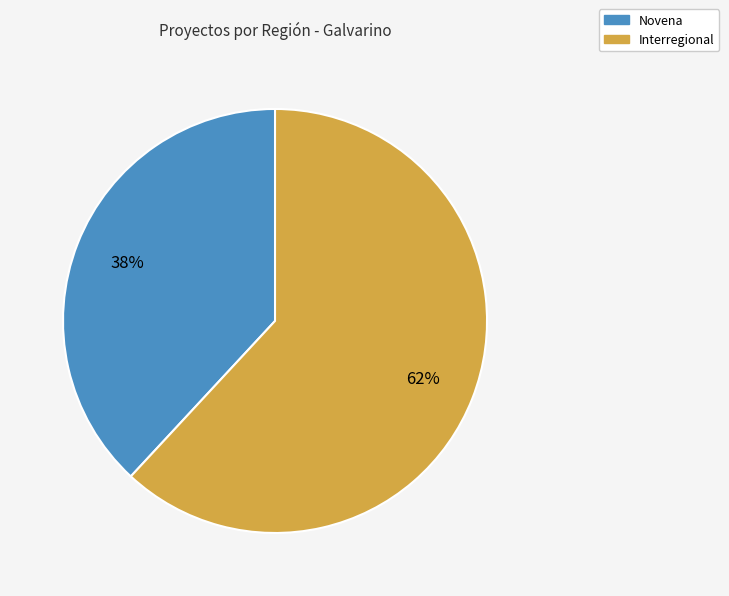

The Novena slice represents 56% of the pie. True or false?

False